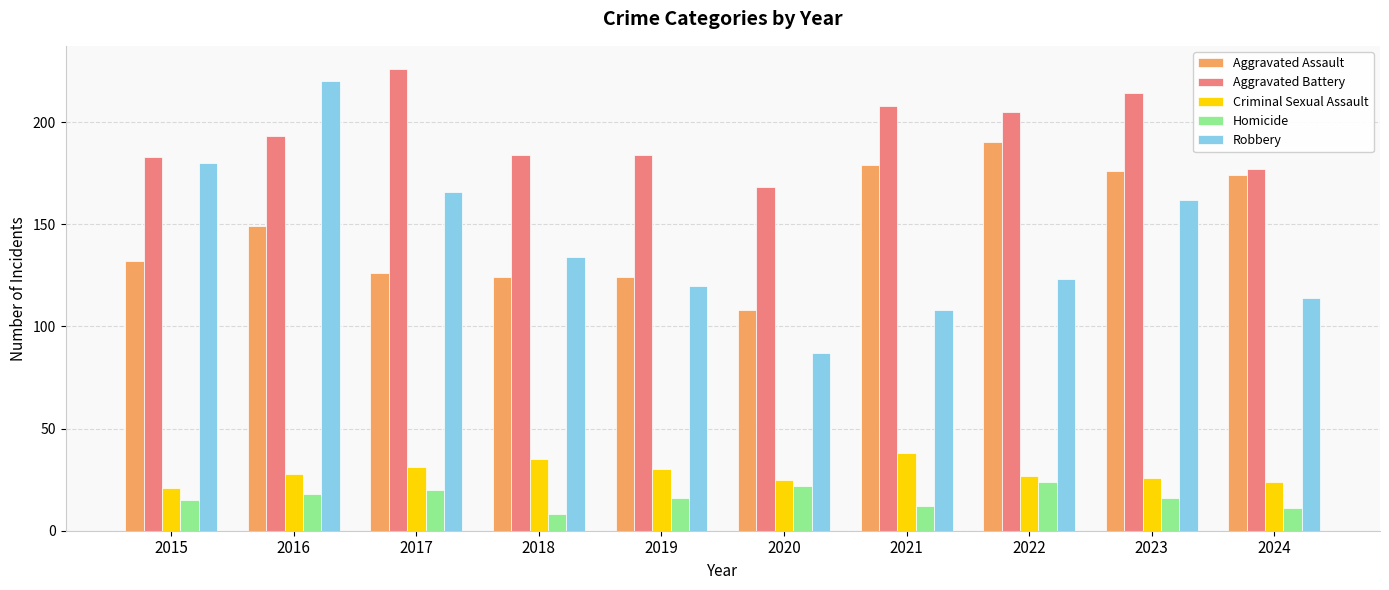

Reading left to right, what are all the values shown in this chart?

Aggravated Assault: 2015=132	2016=149	2017=126	2018=124	2019=124	2020=108	2021=179	2022=190	2023=176	2024=174
Aggravated Battery: 2015=183	2016=193	2017=226	2018=184	2019=184	2020=168	2021=208	2022=205	2023=214	2024=177
Criminal Sexual Assault: 2015=21	2016=28	2017=31	2018=35	2019=30	2020=25	2021=38	2022=27	2023=26	2024=24
Homicide: 2015=15	2016=18	2017=20	2018=8	2019=16	2020=22	2021=12	2022=24	2023=16	2024=11
Robbery: 2015=180	2016=220	2017=166	2018=134	2019=120	2020=87	2021=108	2022=123	2023=162	2024=114